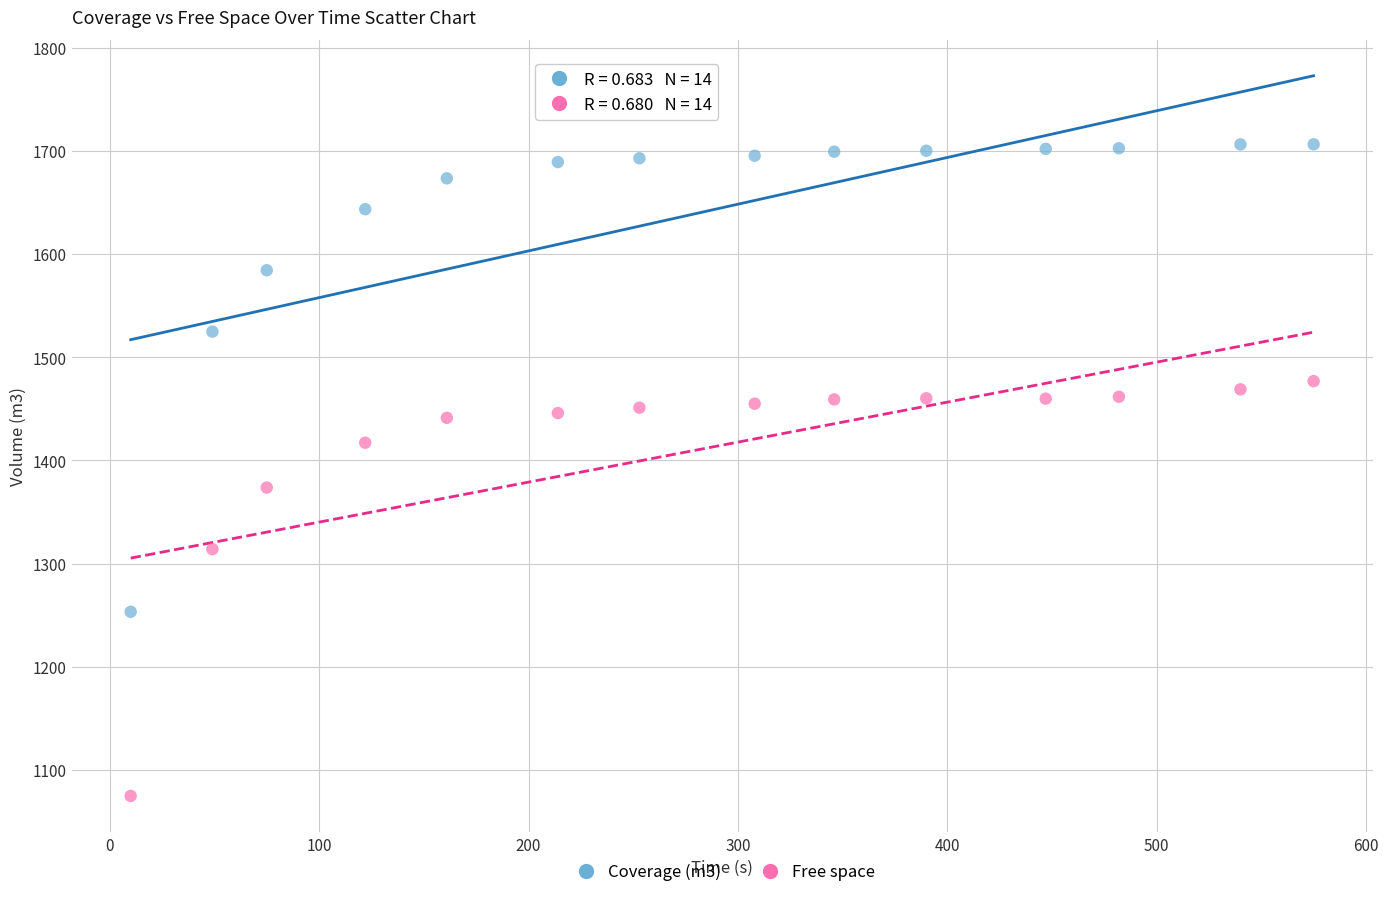

Across all series, what Y value is closest to 1390?

1373.7